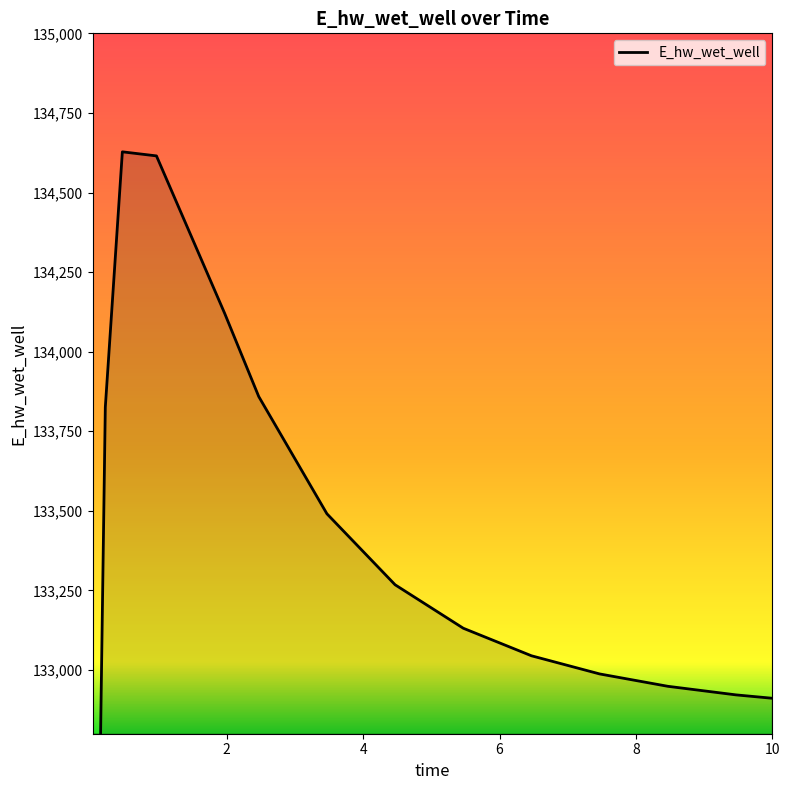

Which label corresponds to the largest value in the chart?

0.46875